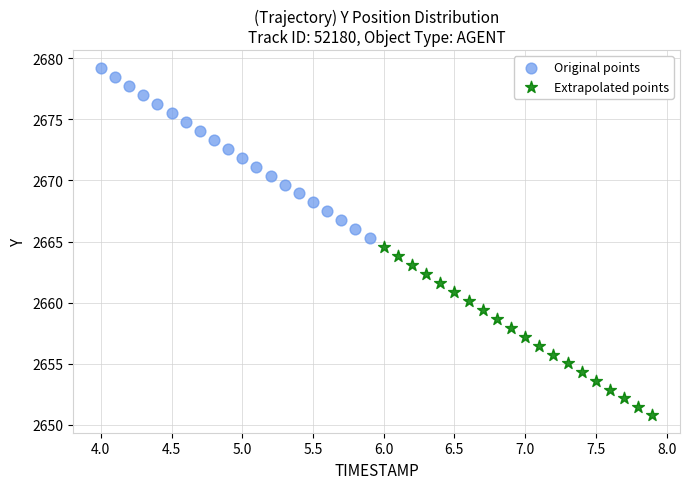

What are all the series names shown in the legend?

Original points, Extrapolated points